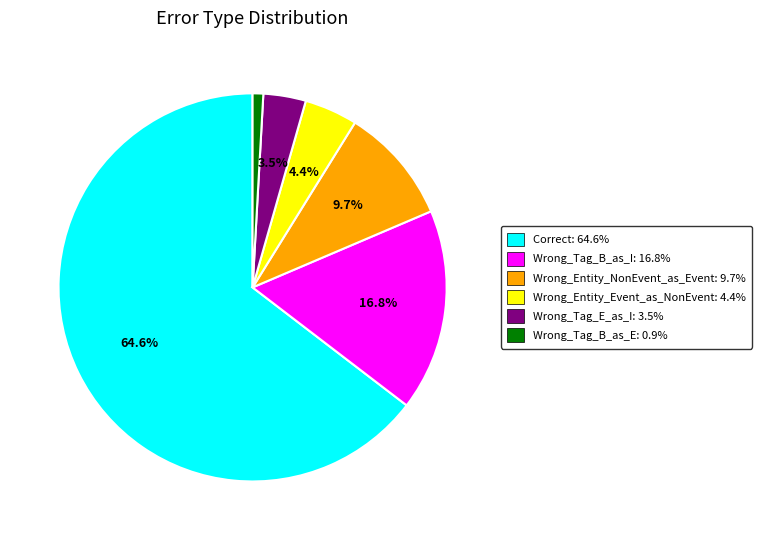

Is there a majority slice in this chart?

Yes